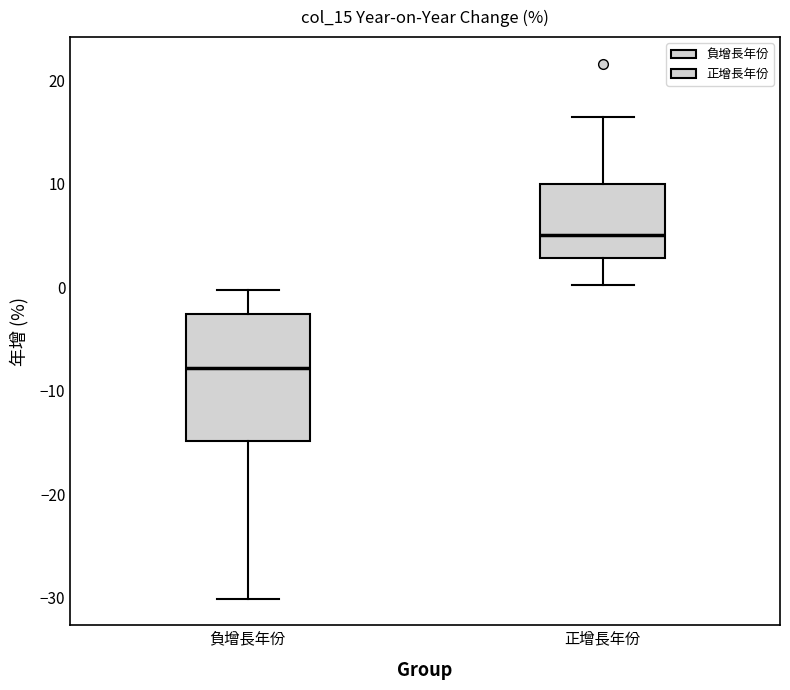

Which box's median line is the lowest?

負增長年份